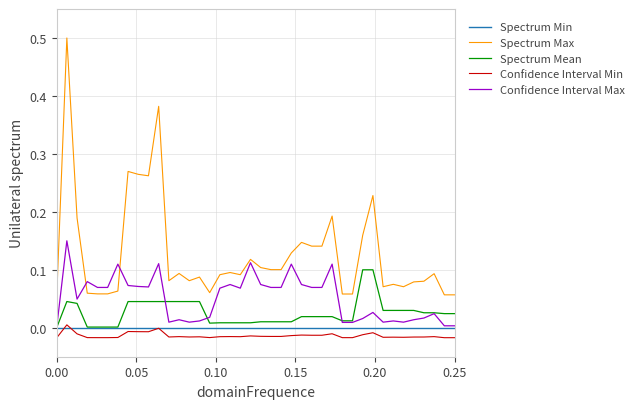

What are all the series names shown in the legend?

Spectrum Min, Spectrum Max, Spectrum Mean, Confidence Interval Min, Confidence Interval Max